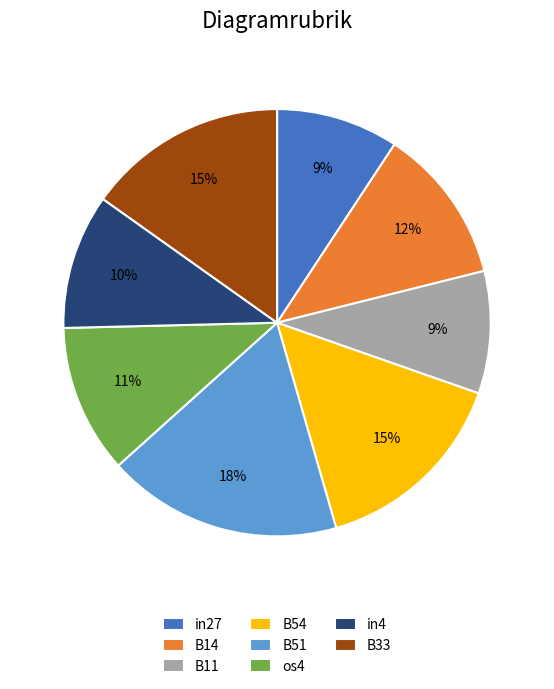

Between in27 and B54, which is larger?

B54